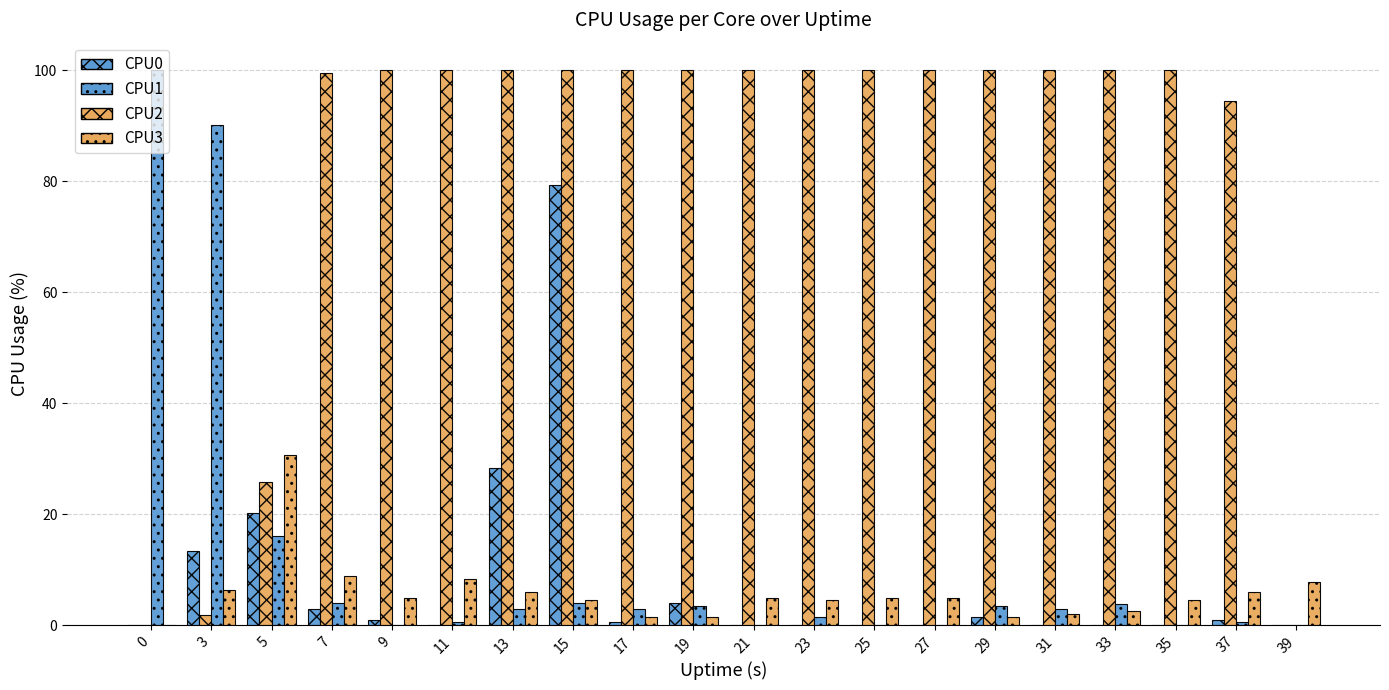

Rank the series by their maximum value, from highest to lowest.

CPU1, CPU2, CPU0, CPU3